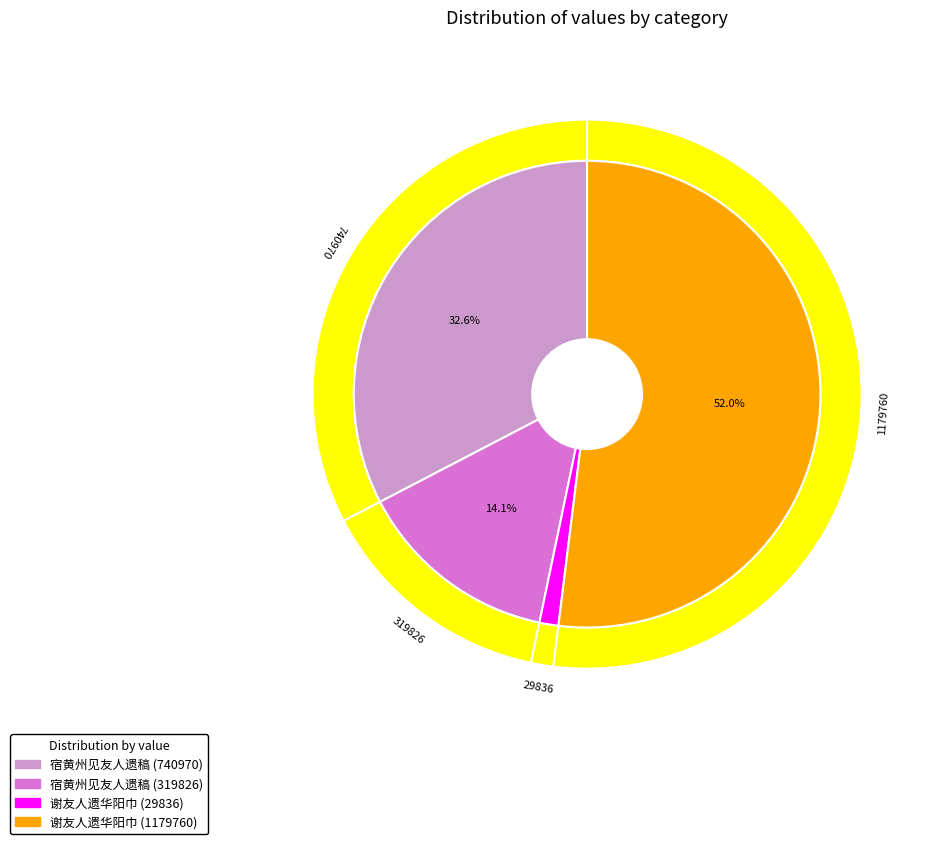

To the nearest percent, what is the combined percentage of 谢友人遗华阳巾 and 宿黄州见友人遗稿?

85%